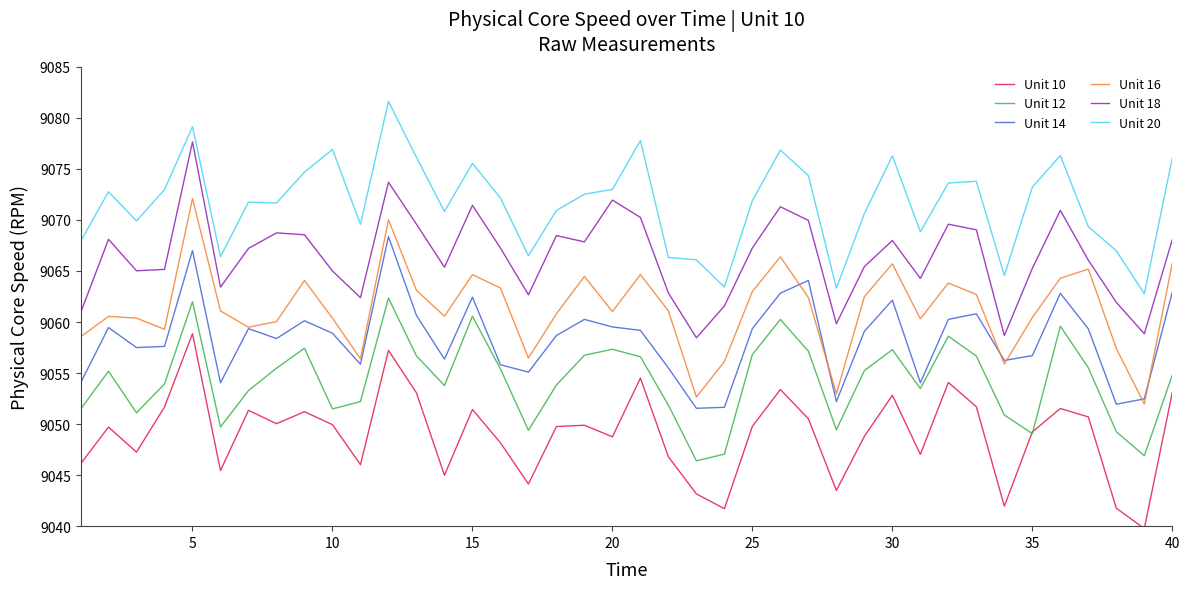

What is the lowest value of the Unit 10 series?

9039.8